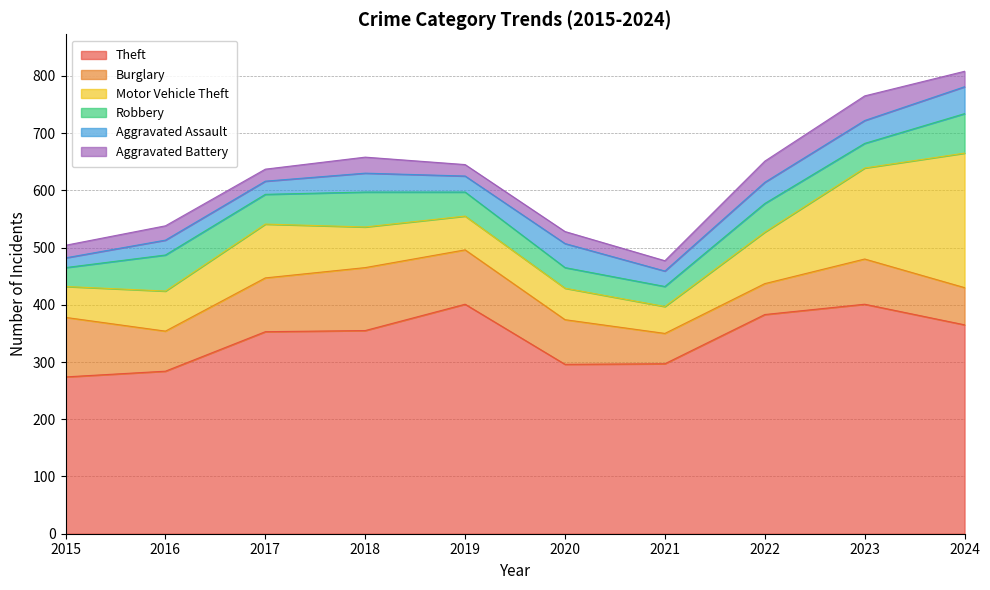

The Theft series shows 189 at 2022. True or false?

False